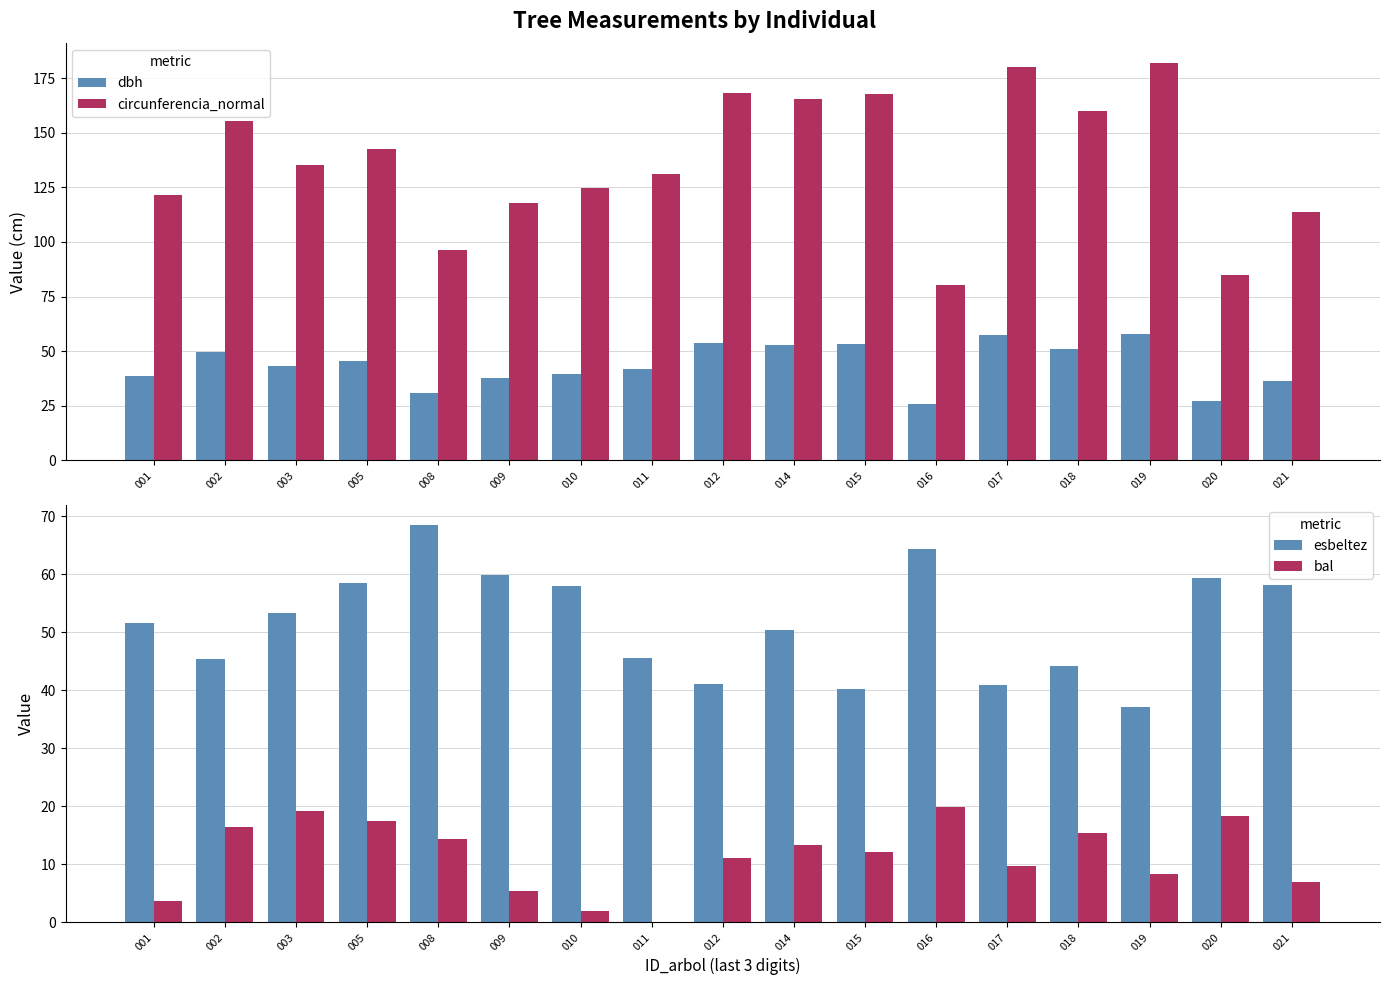

What is the sum of the bal values at 019 and 008?

22.8